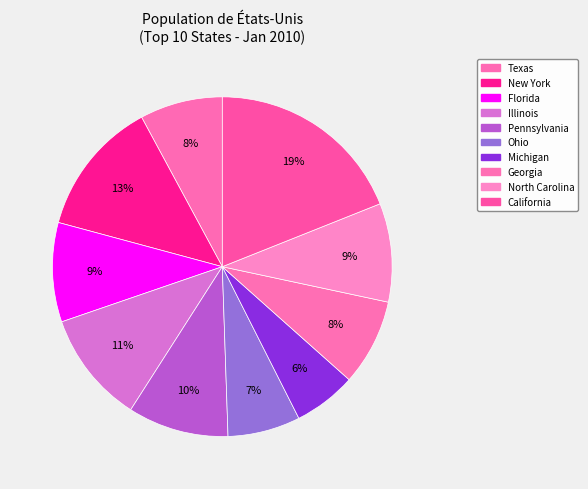

What percentage is the Georgia slice, to the nearest percent?

8%